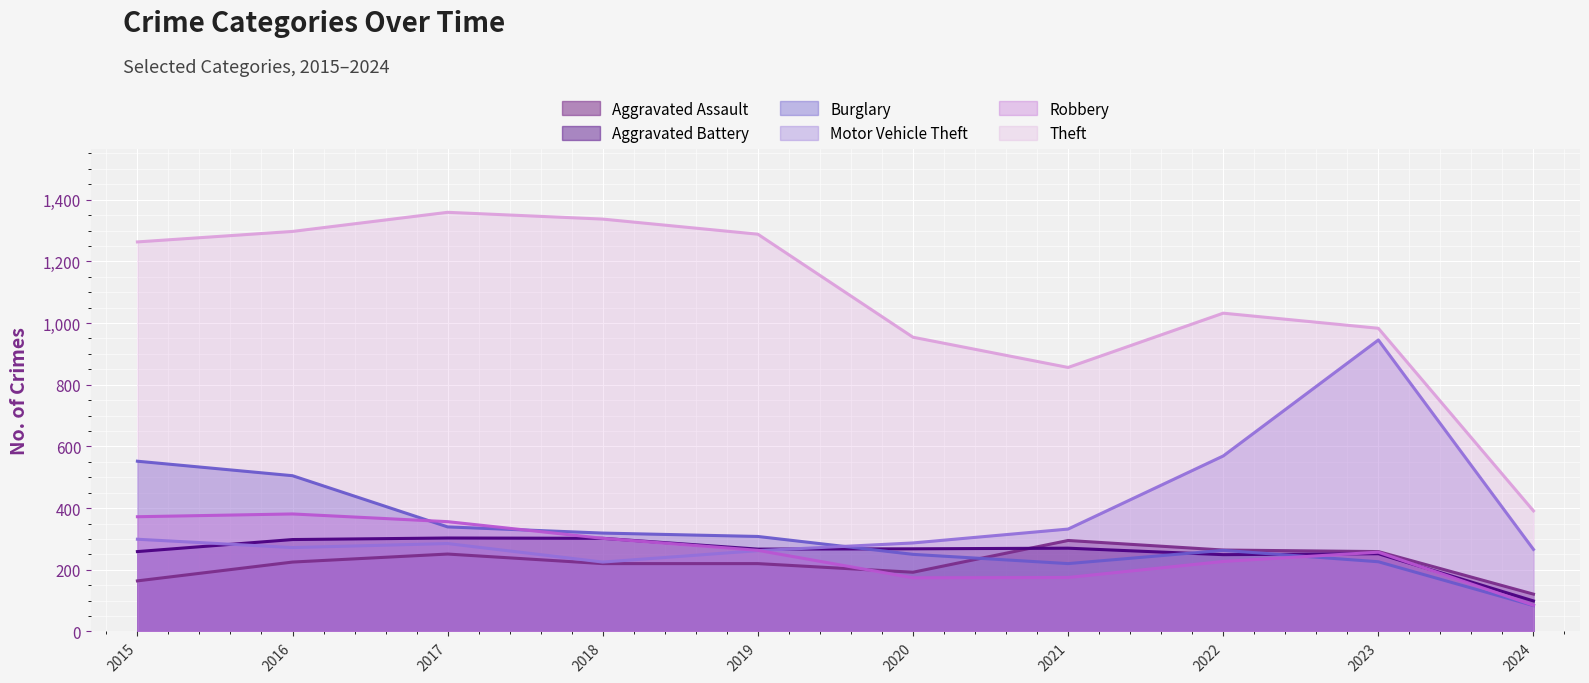

True or false: Motor Vehicle Theft has more than 1 interior local peaks.

True